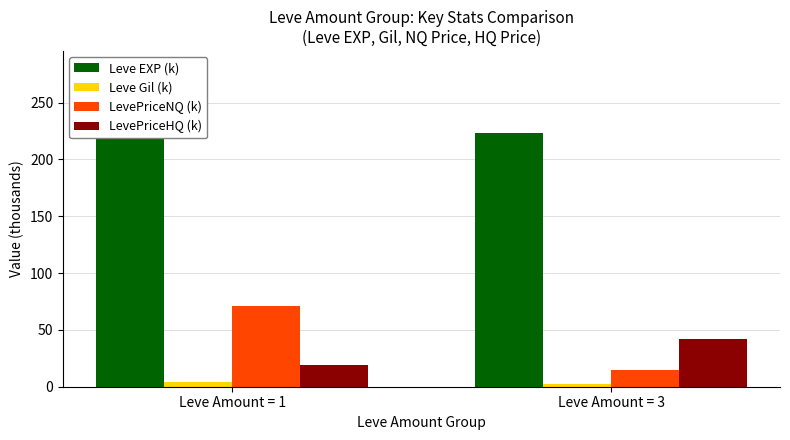

What is the difference between the LevePriceNQ (k) values at Leve Amount = 1 and Leve Amount = 3?

56.2